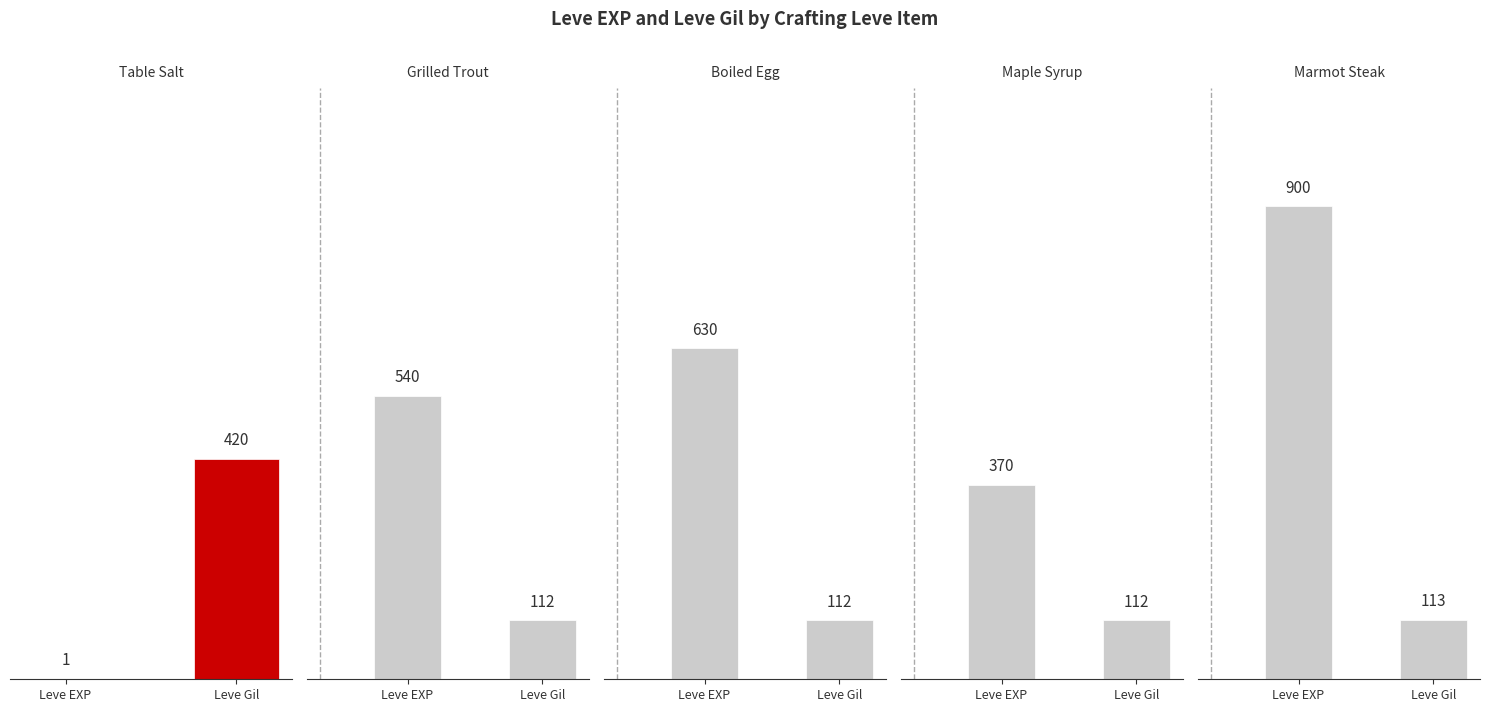

Read the Table Salt value at Leve Gil, to the nearest 5.

420